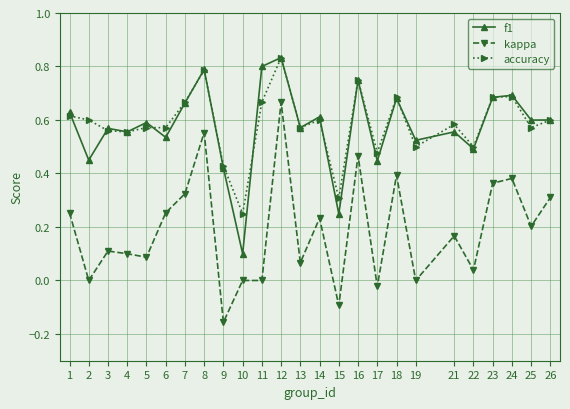

True or false: kappa and f1 intersect in this chart.

False